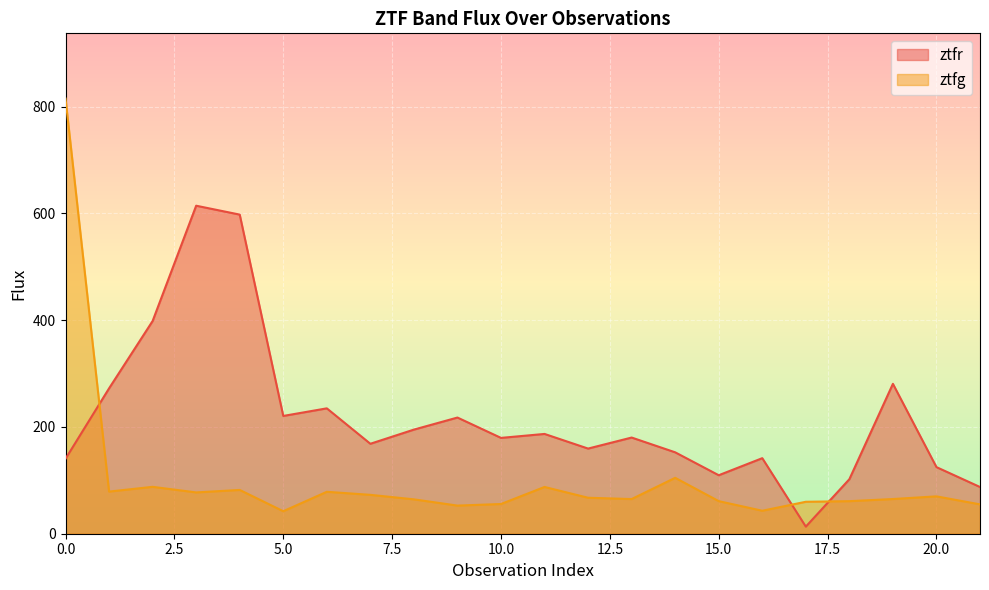

What is the value of the ztfr point at the 11th from the left?

179.5